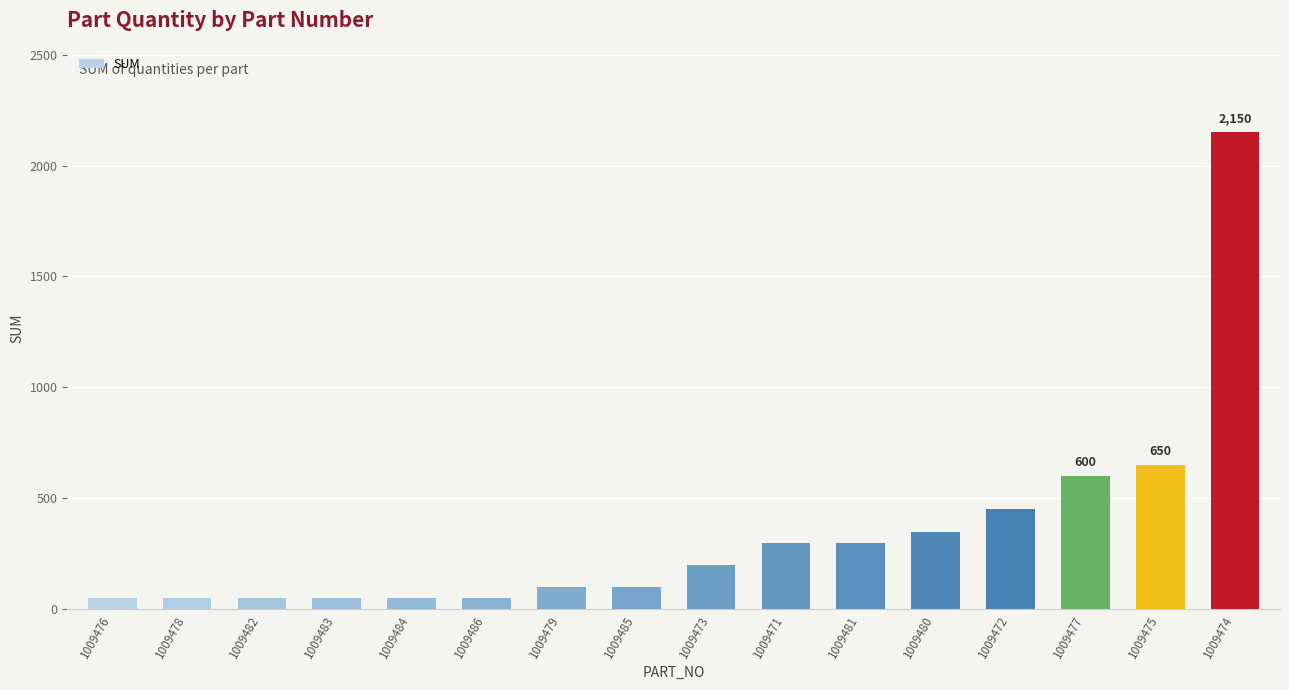

At which category does the chart reach its peak across all series?

1009474